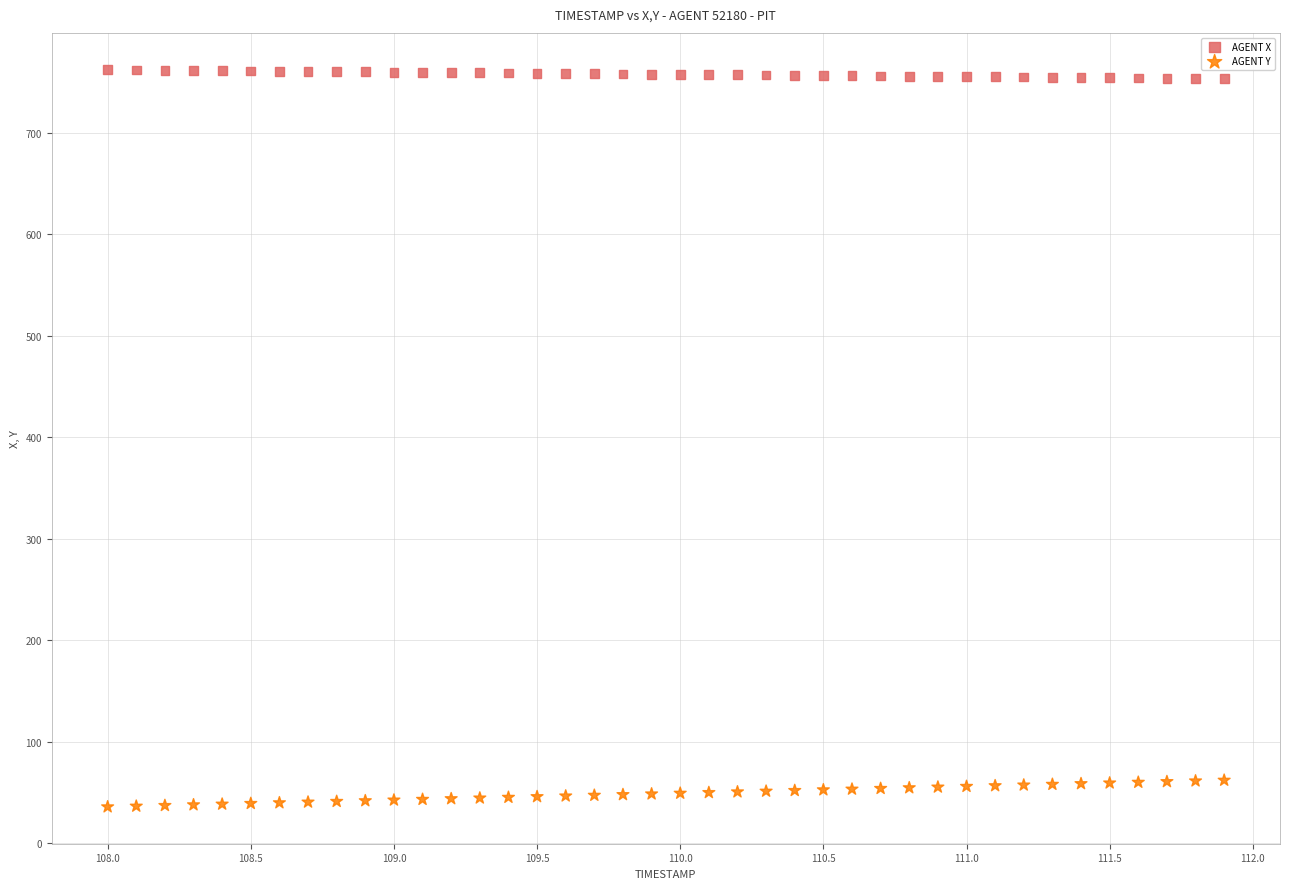

Which series contains the lowest Y value?

AGENT Y